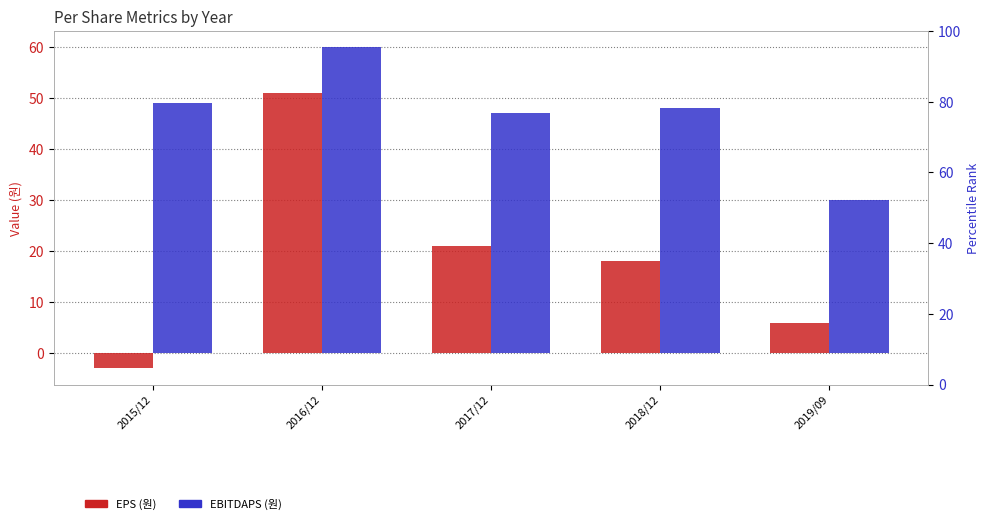

Reading left to right, transcribe all the data shown in this chart.

EPS (원): -3	51	21	18	6
EBITDAPS (원): 49	60	47	48	30